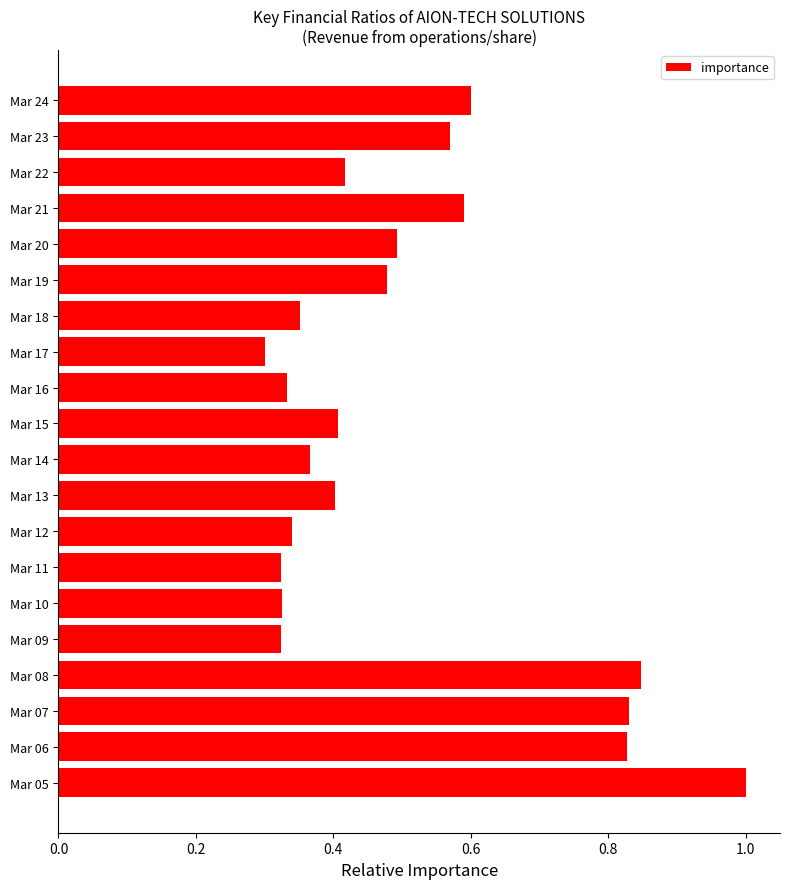

Is it true that the value at Mar 10 is 0.3?

True